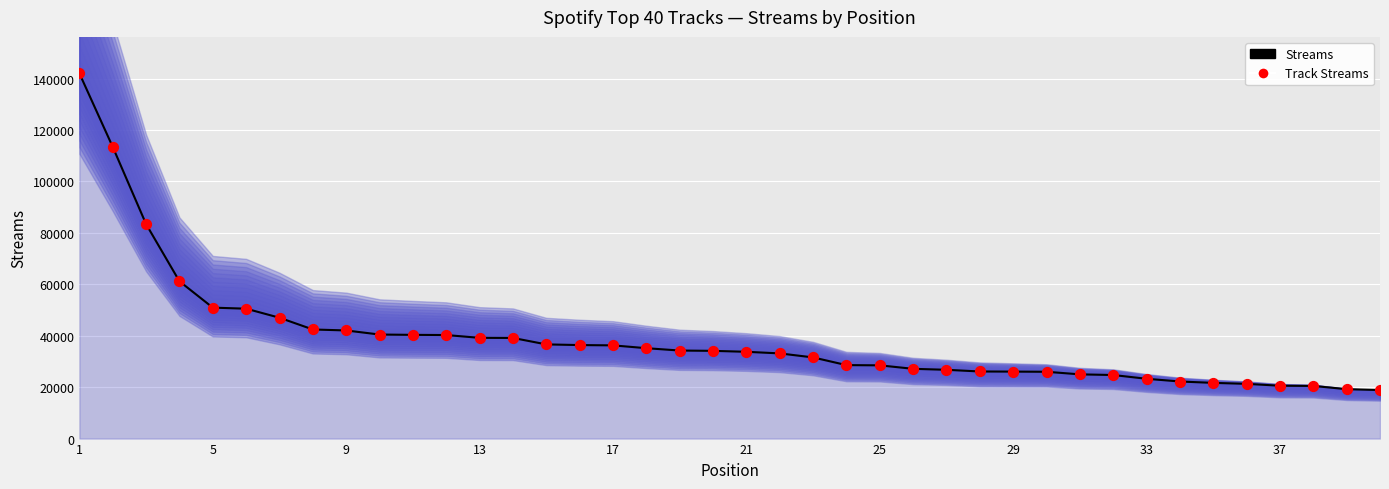

Which series contains the lowest Y value?

Streams